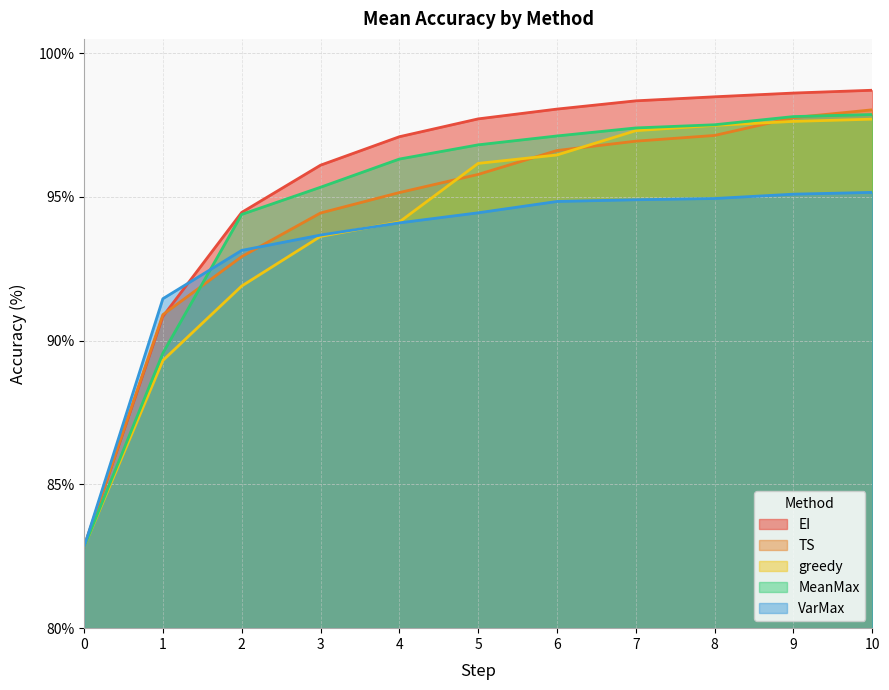

Is it true that greedy equals 136.7 at 8?

False